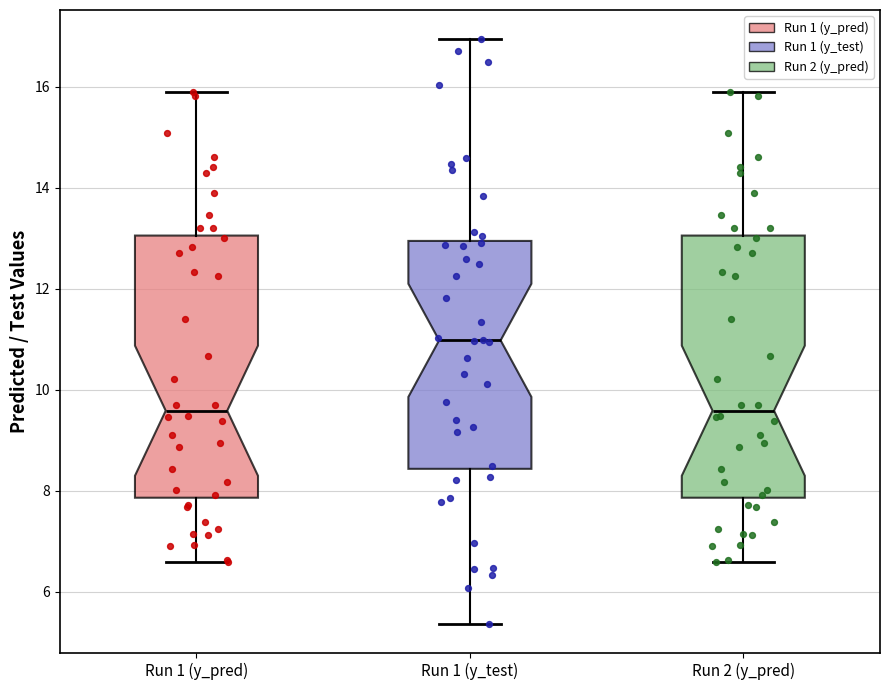

Where does the upper whisker of the box for Run 2 (y_pred) end on the y-axis? The values are not printed on the chart, so give them approximately, as read against the axis.

16.0